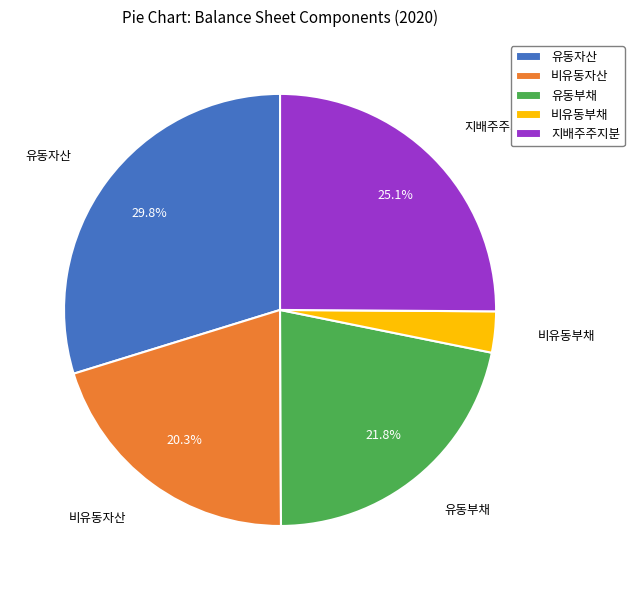

Between 유동자산 and 지배주주지분, which is larger?

유동자산